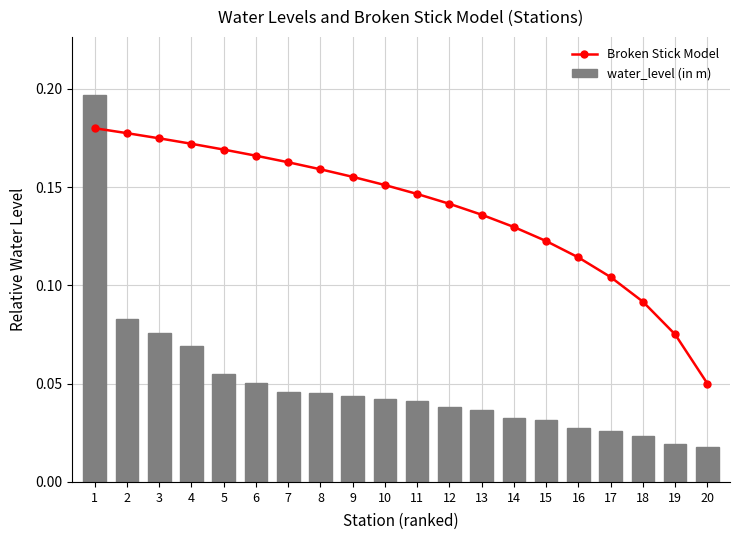

Which label corresponds to the smallest value in the chart?

20